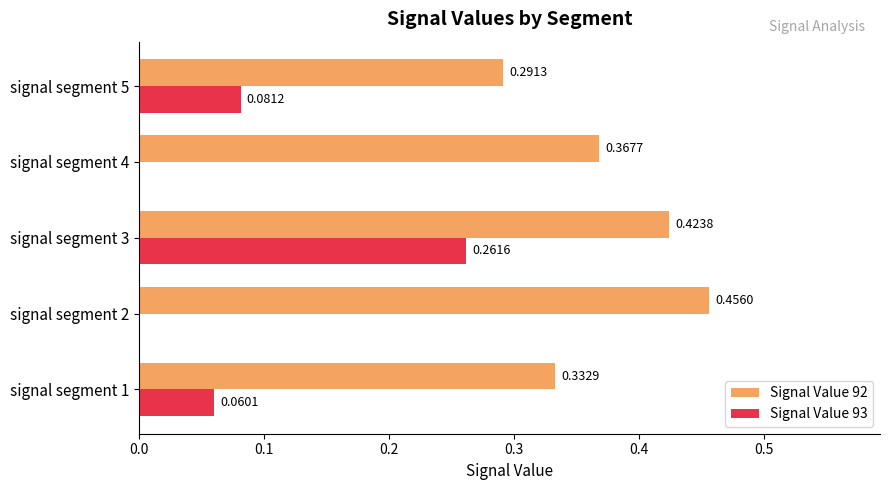

Is the value of Signal Value 93 at signal segment 4 greater than the value of Signal Value 92 at signal segment 3?

No